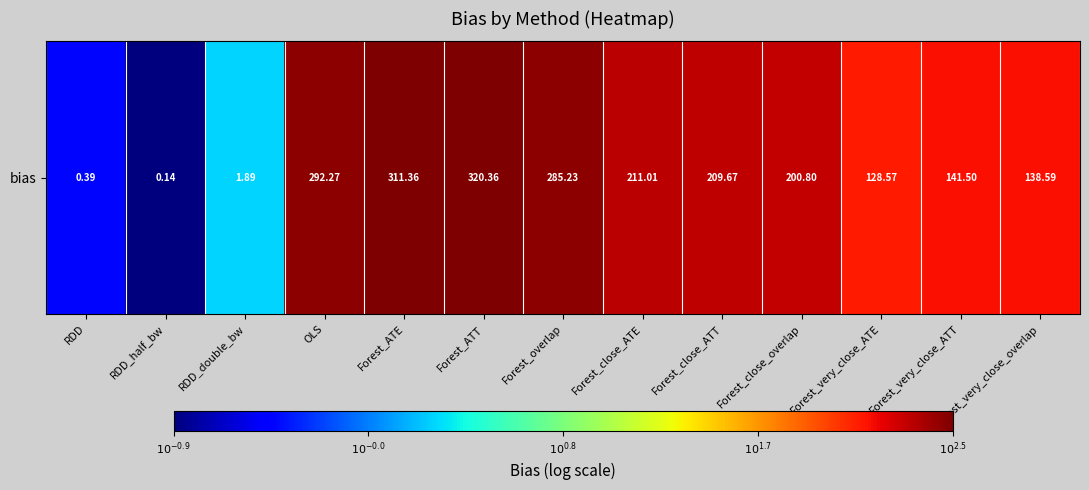

What is the difference between the values at Forest_close_ATT and Forest_ATT?

0.2